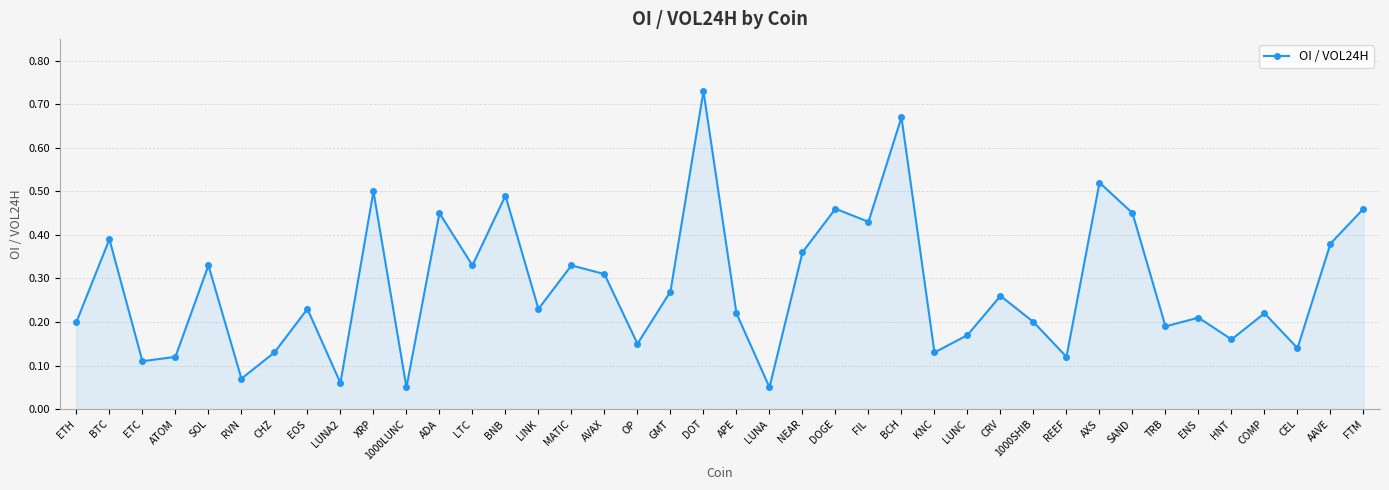

What is the sum of all values?

11.3